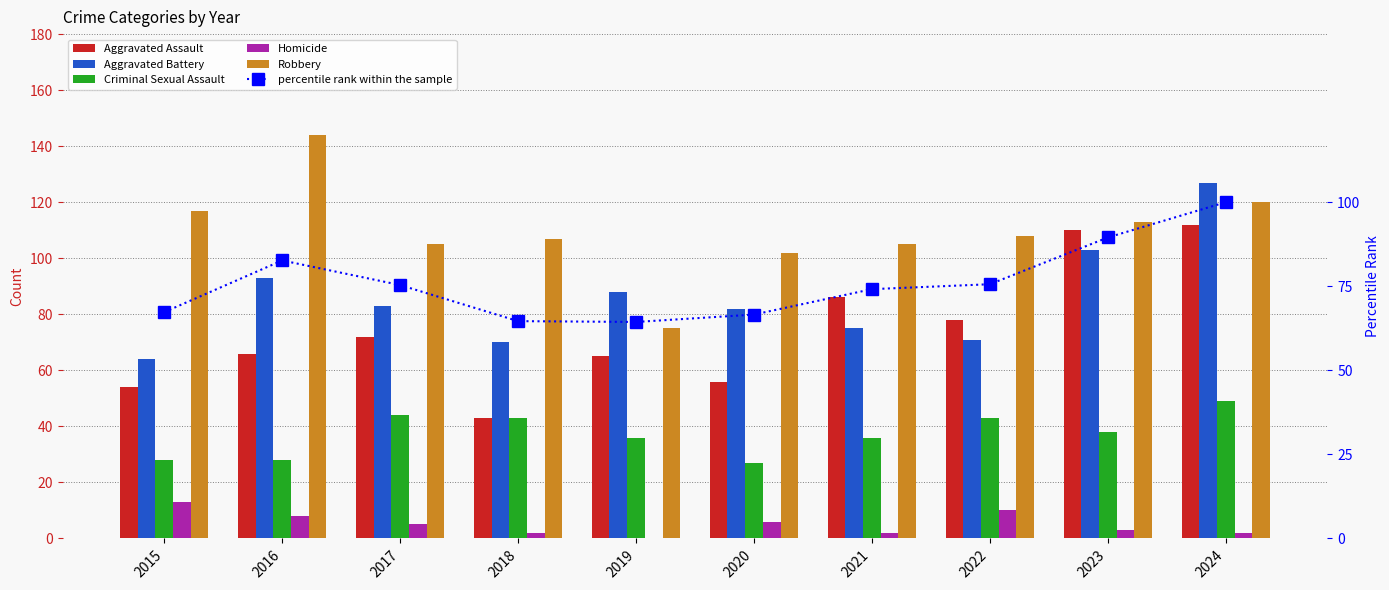

How many data points in Aggravated Battery are less than 83?

5